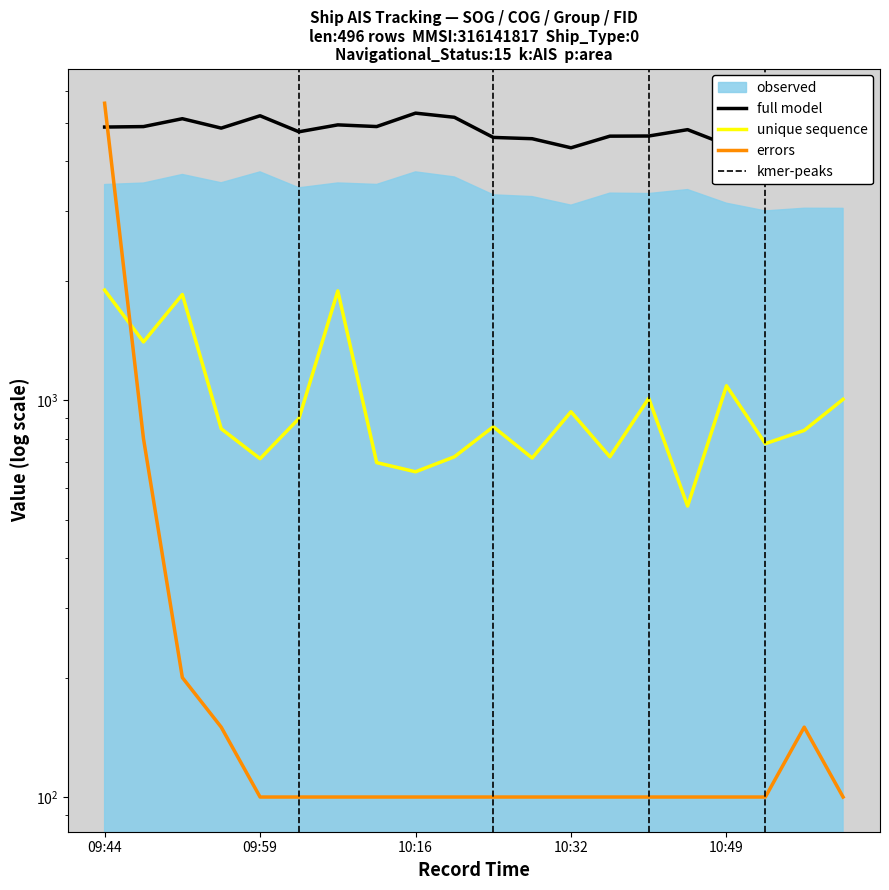

Where is the first local minimum for group?

09:55